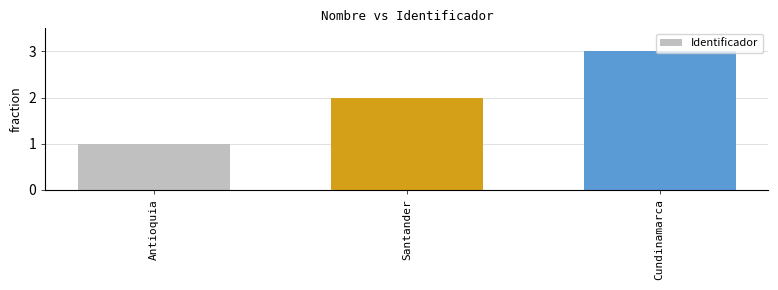

Which label corresponds to the smallest value in the chart?

Antioquia